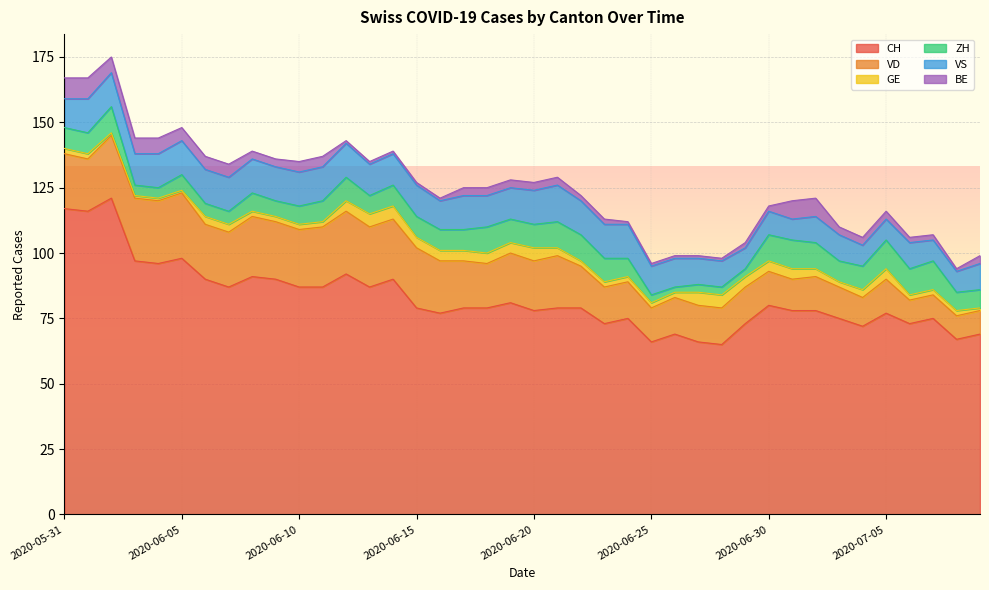

Which category has the lowest value across all series?

2020-06-02